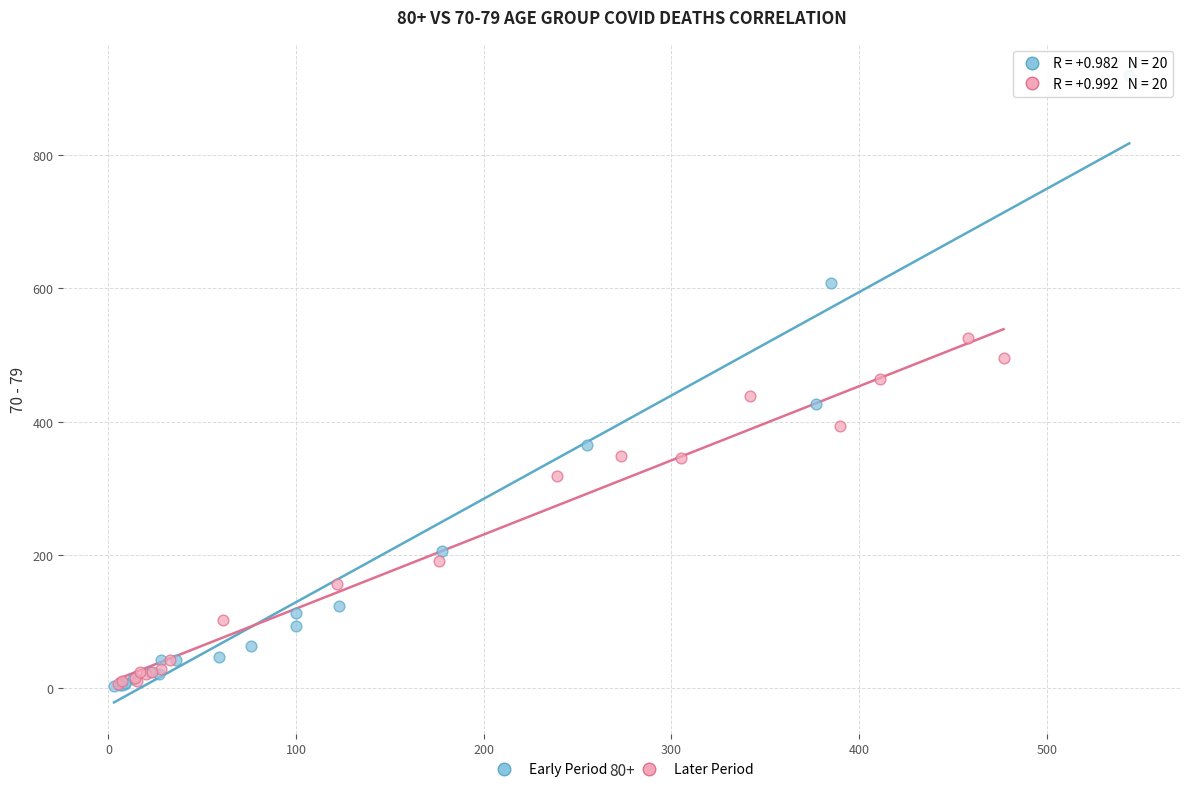

Which series contains the highest Y value?

Early Period